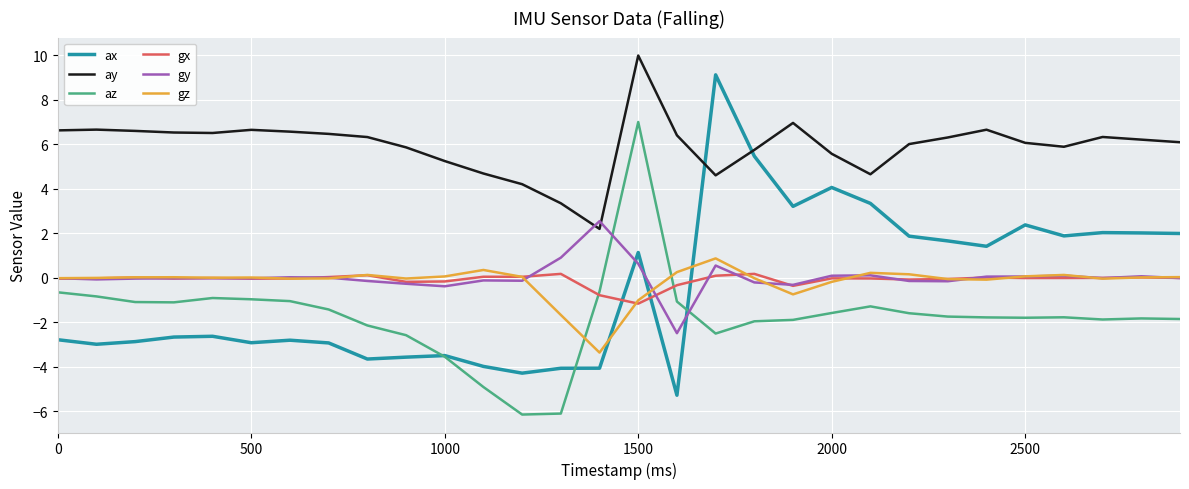

True or false: ay and gx intersect in this chart.

False